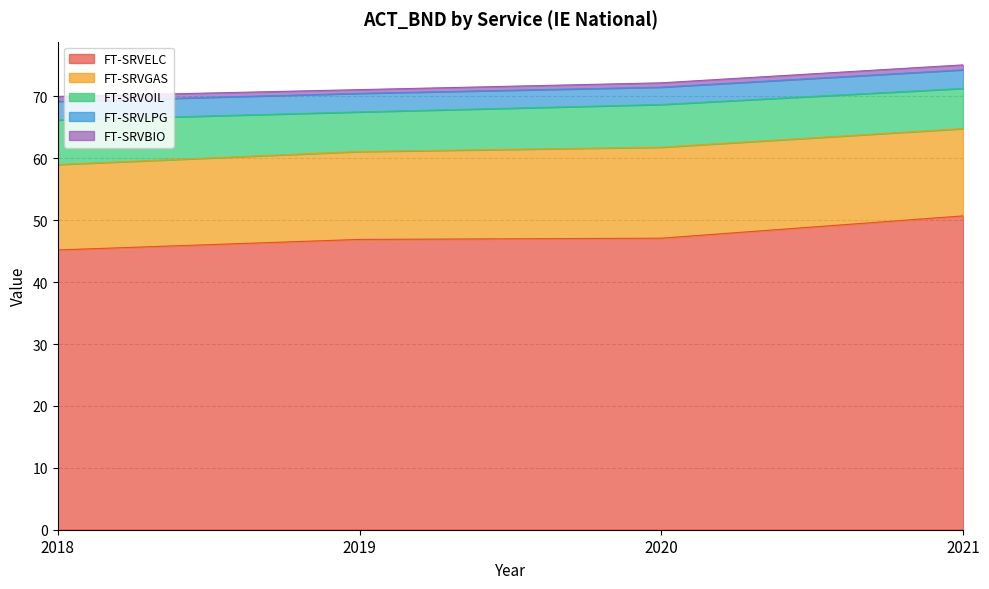

Is it true that FT-SRVOIL equals 6.4 at 2019?

True